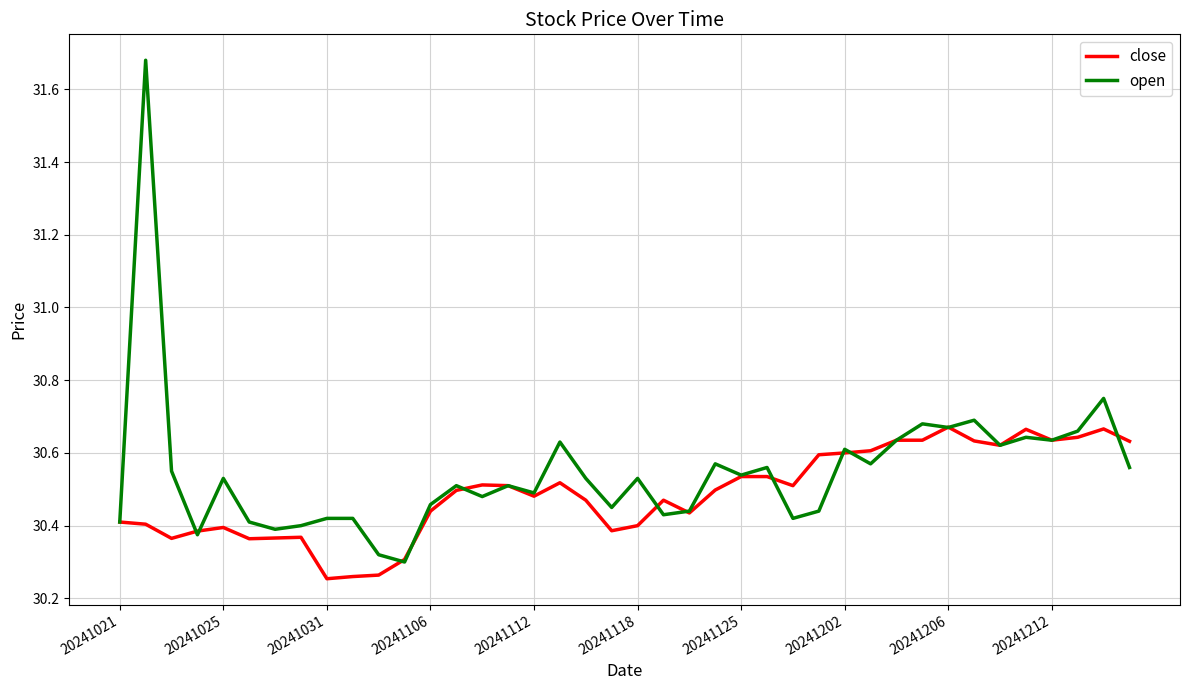

List the series in order of their peak value, lowest first.

close, open